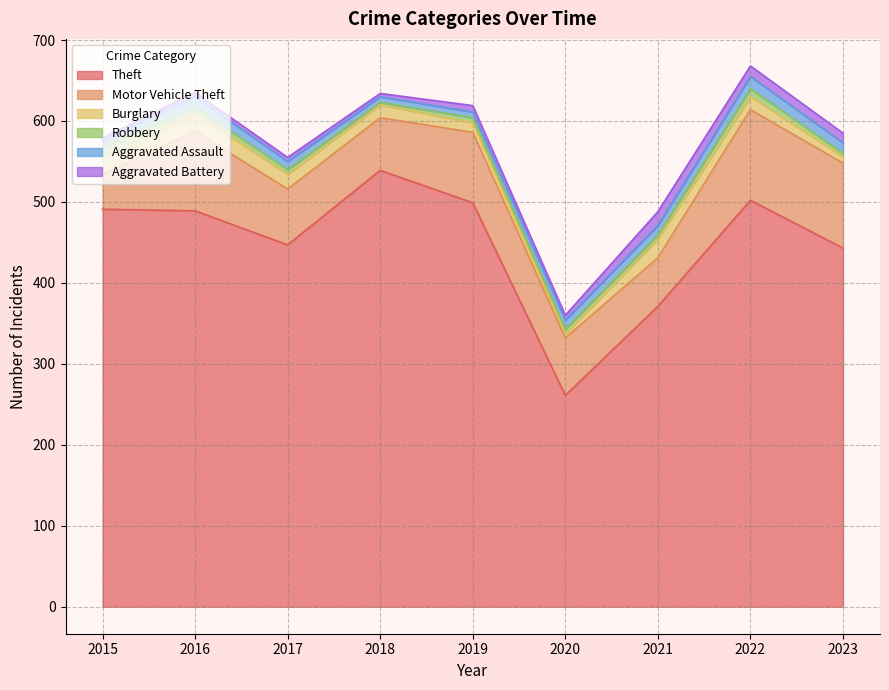

Which category has the highest value in the Robbery series?

2015